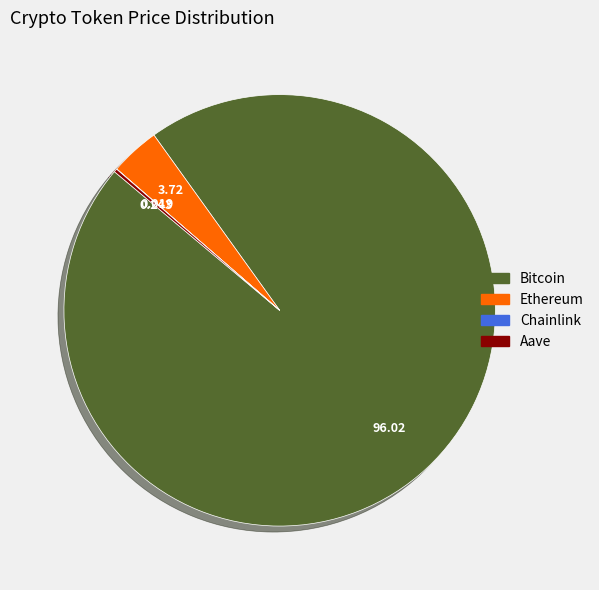

Is there any slice that represents more than half of the pie?

Yes